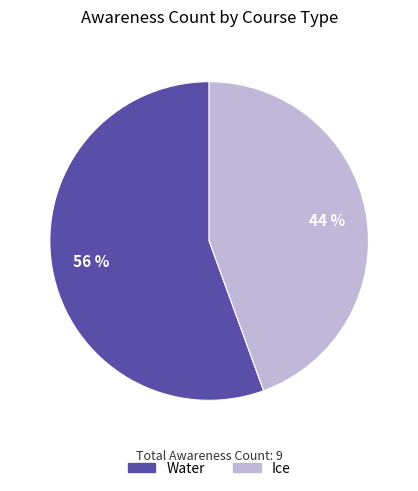

To the nearest percent, what portion does Water represent?

56%